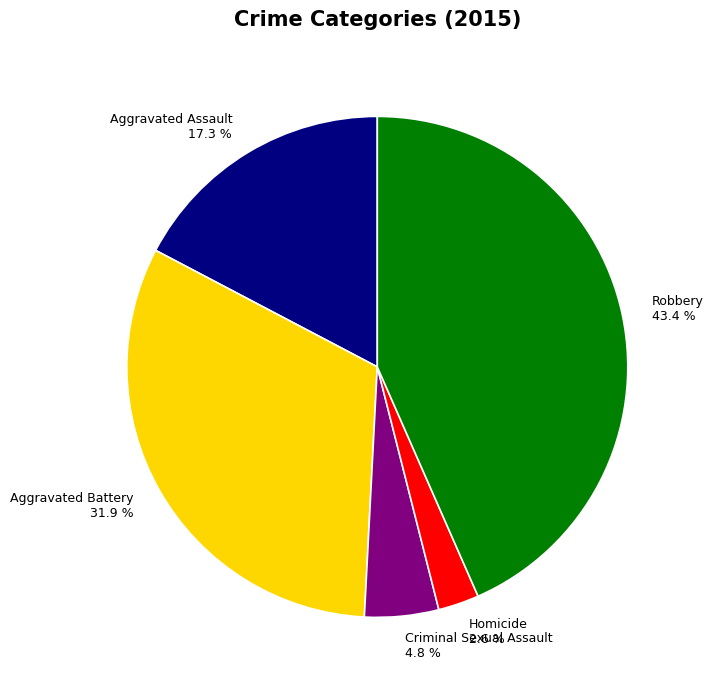

Approximately how many times larger is the value at Aggravated Assault compared to Aggravated Battery?

0.5